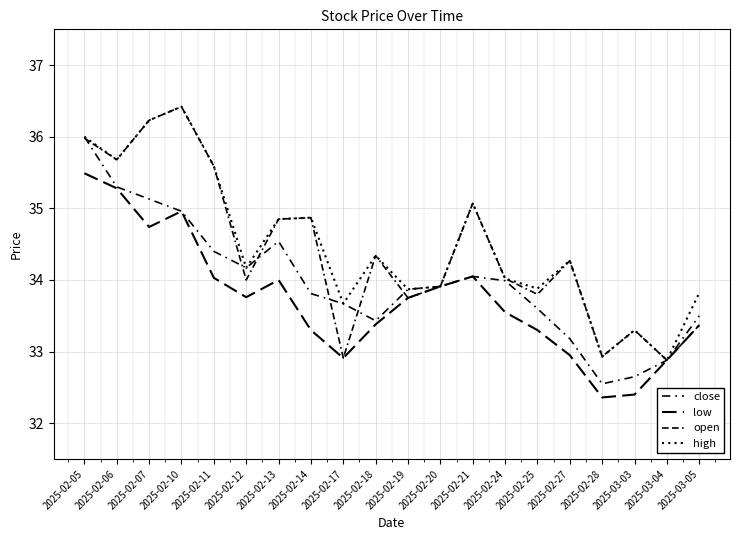

Is this an area chart (filled region under the line)?

No